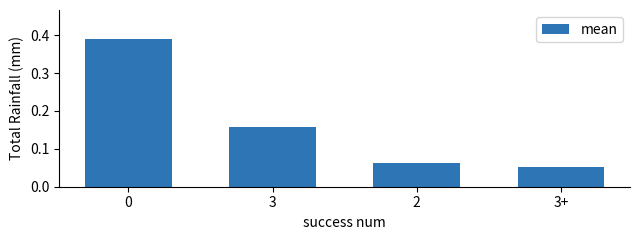

How many bars are there in total?

4